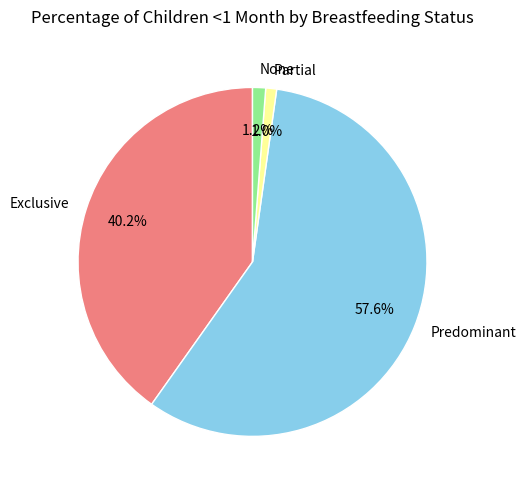

How many segments does this pie chart have?

4